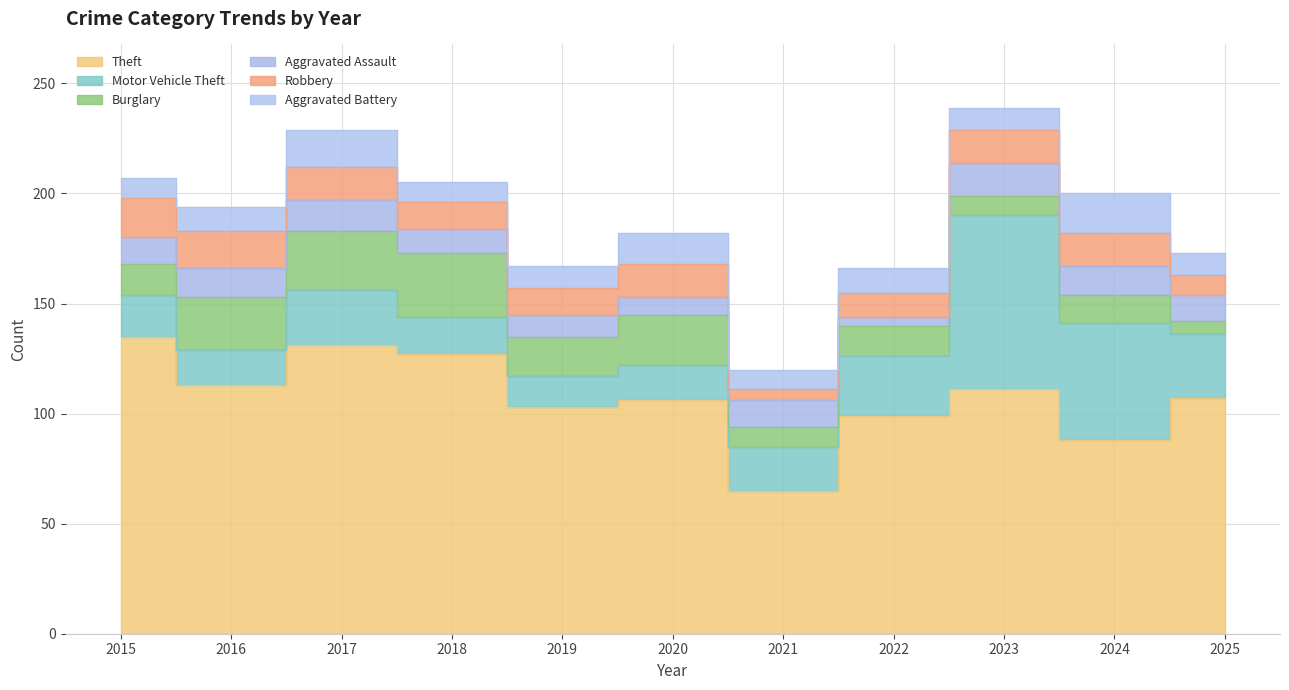

What is the sum of the Theft values at 2023 and 2020?

217